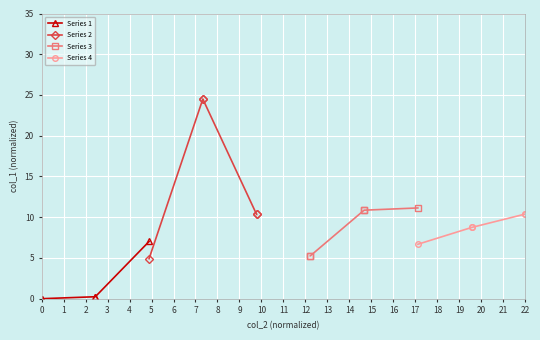

How many series are shown in this chart?

4